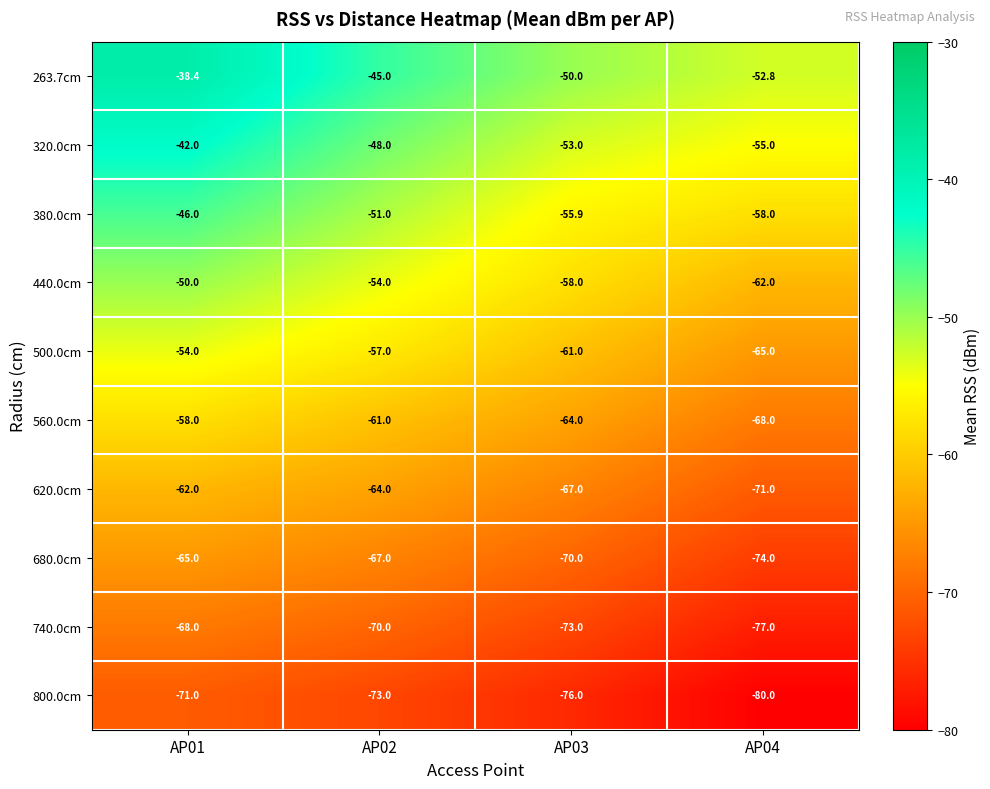

What is the sum of all 380.0cm values?

-210.9